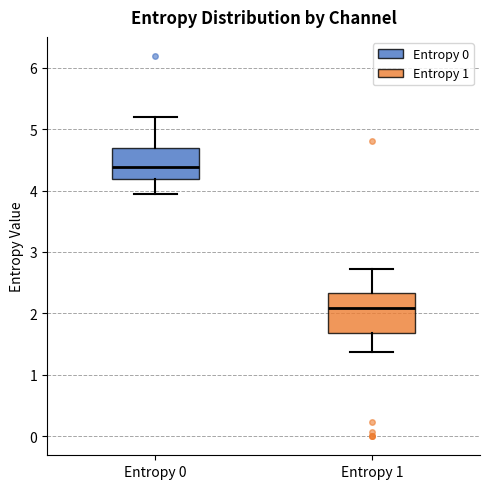

Reading left to right, read every box against the y-axis: the position of its median line, the range the box covers, and the ends of its whiskers. The values are not printed on the chart, so give them approximately, as read against the axis.

Entropy 0: median 4.4, box 4.2 to 4.7, whiskers 3.9 to 5.2
Entropy 1: median 2.1, box 1.7 to 2.3, whiskers 1.4 to 2.7